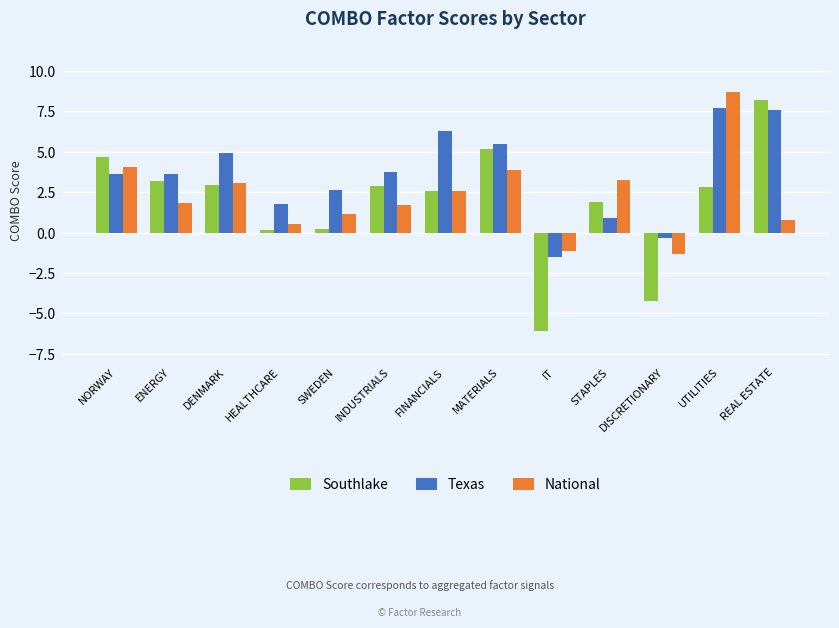

What position from the left is ENERGY?

2